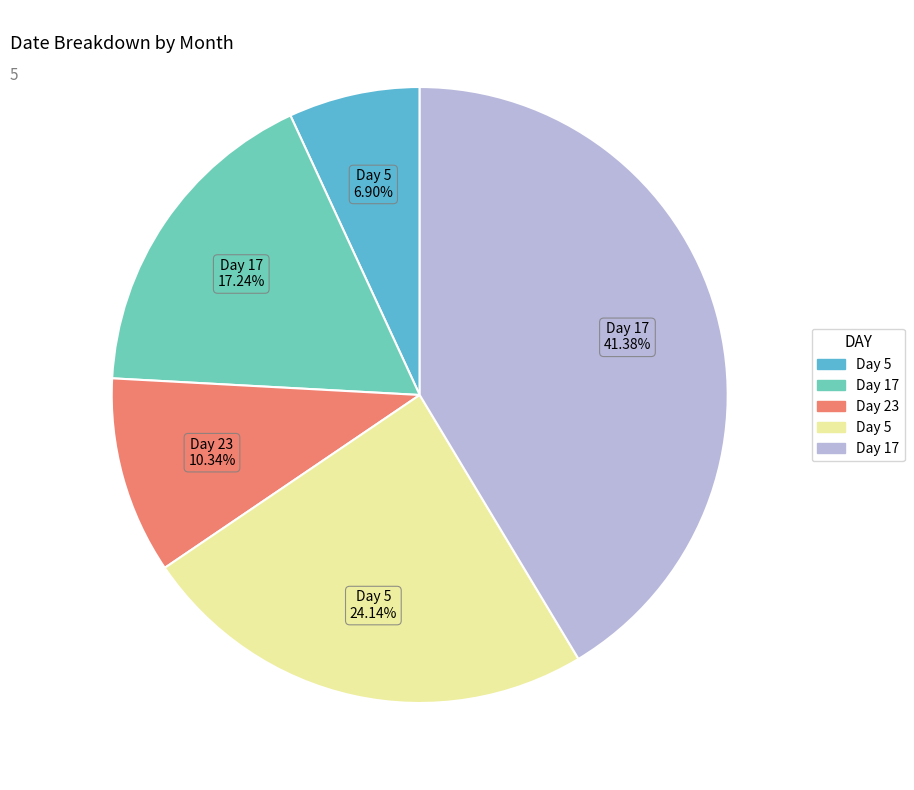

Does any single category account for the majority?

No